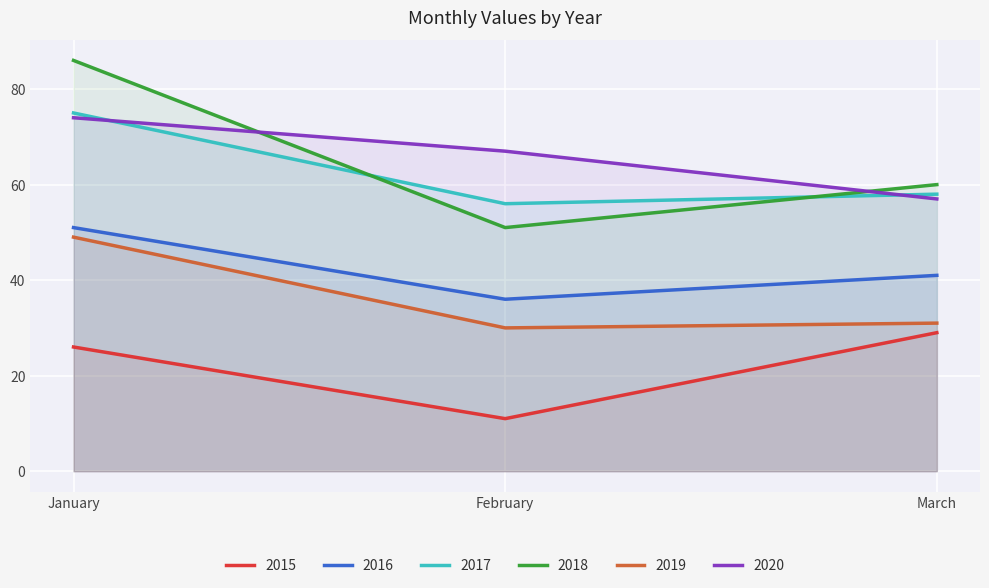

What is the lowest value of the 2015 series?

11